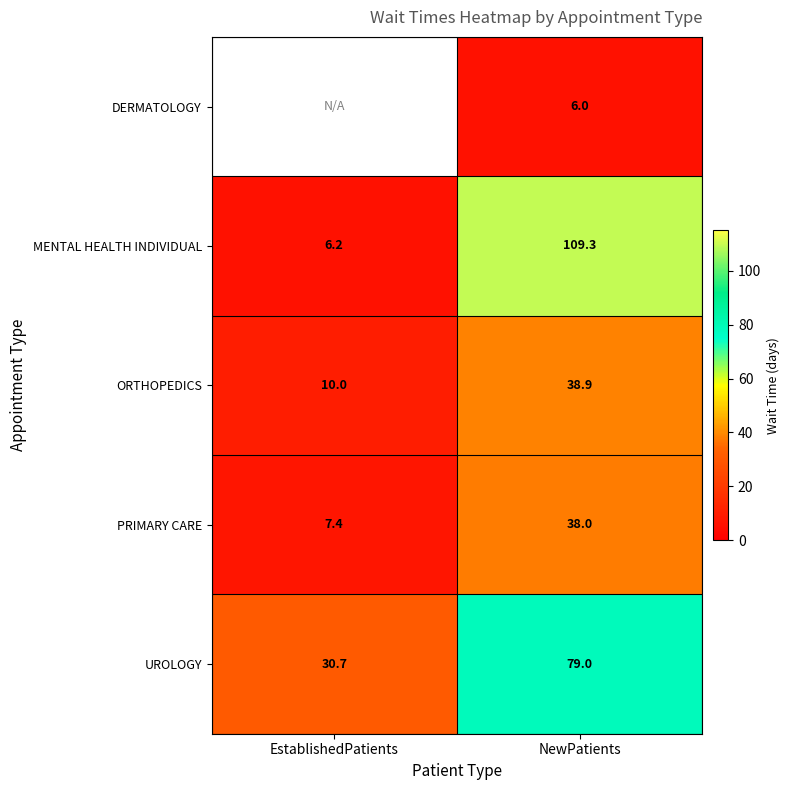

The value of PRIMARY CARE at EstablishedPatients is 7.4. True or false?

True